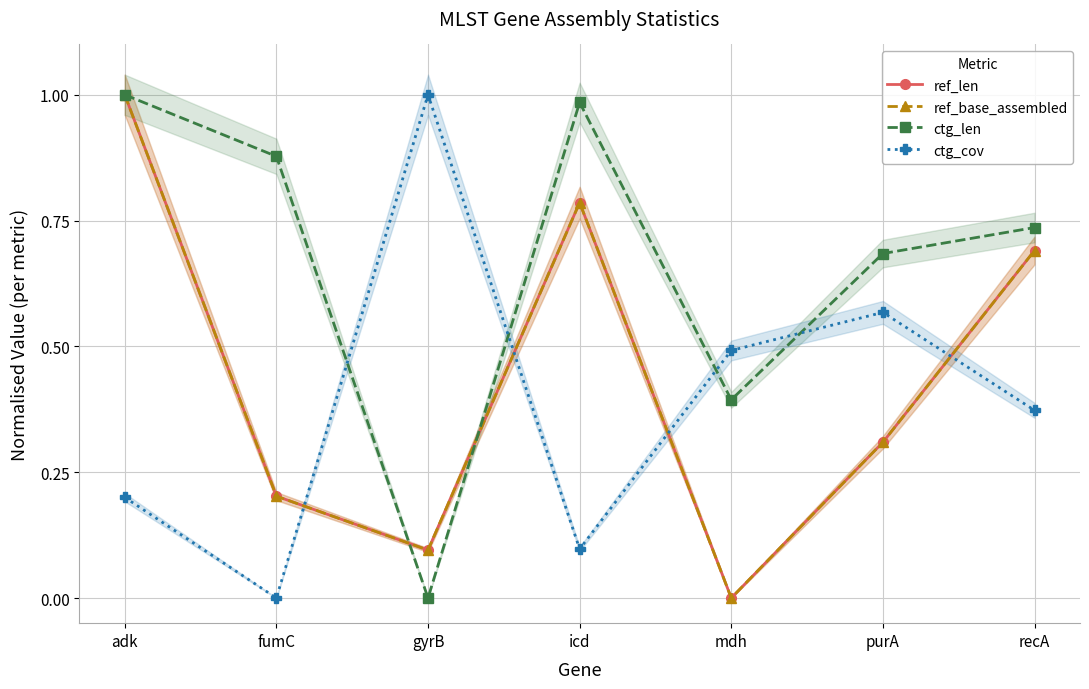

At which category does ctg_len reach its first local valley?

gyrB